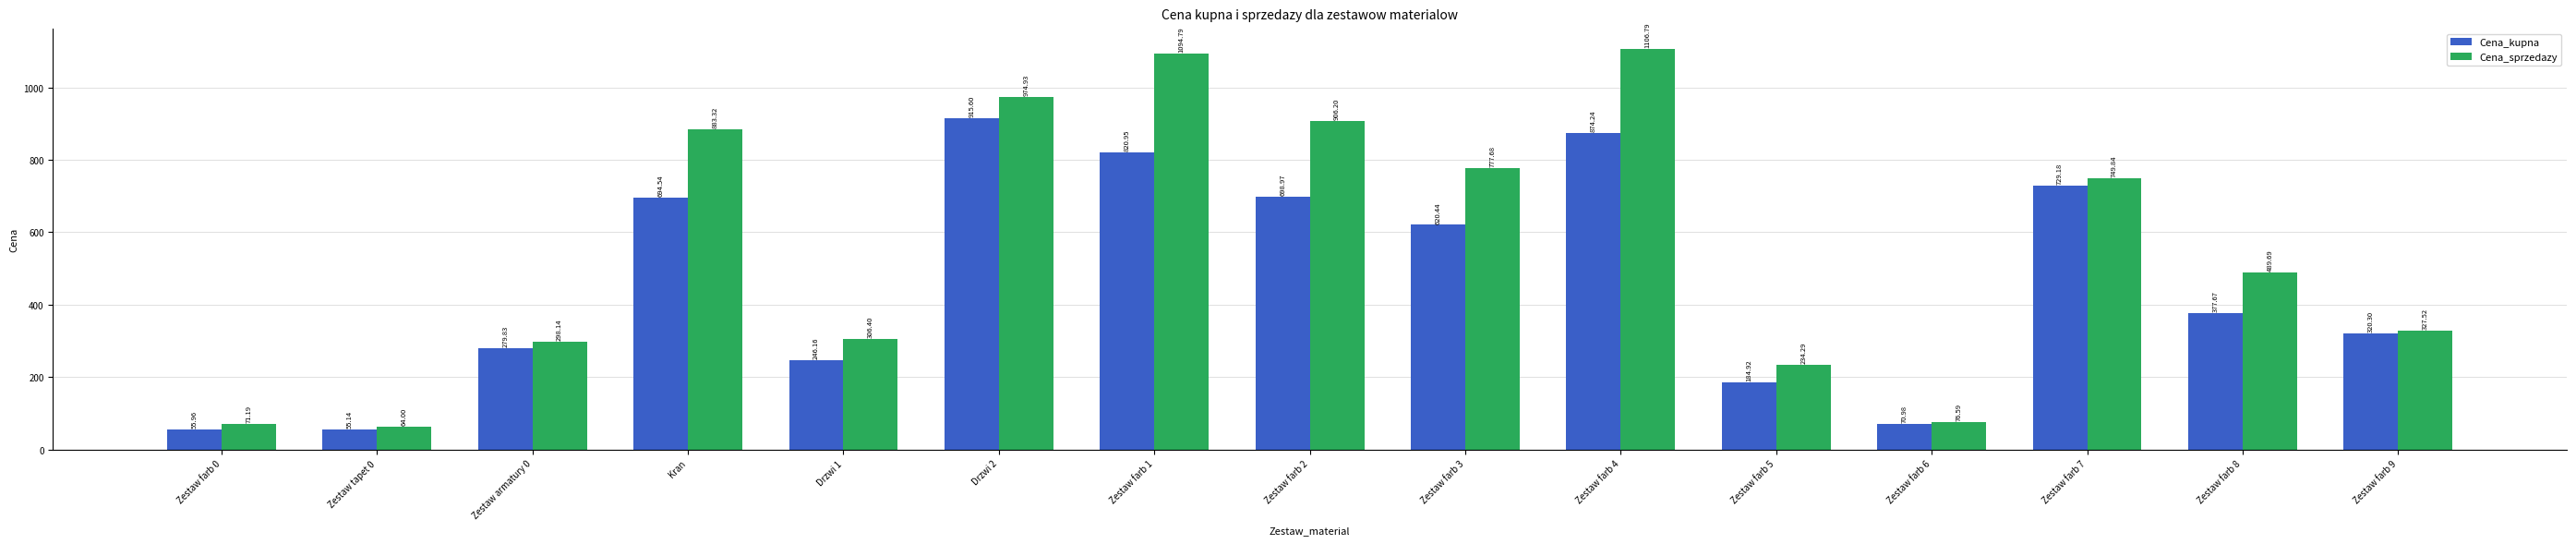

True or false: Cena_sprzedazy has a value of 74.0 at Drzwi 1.

False